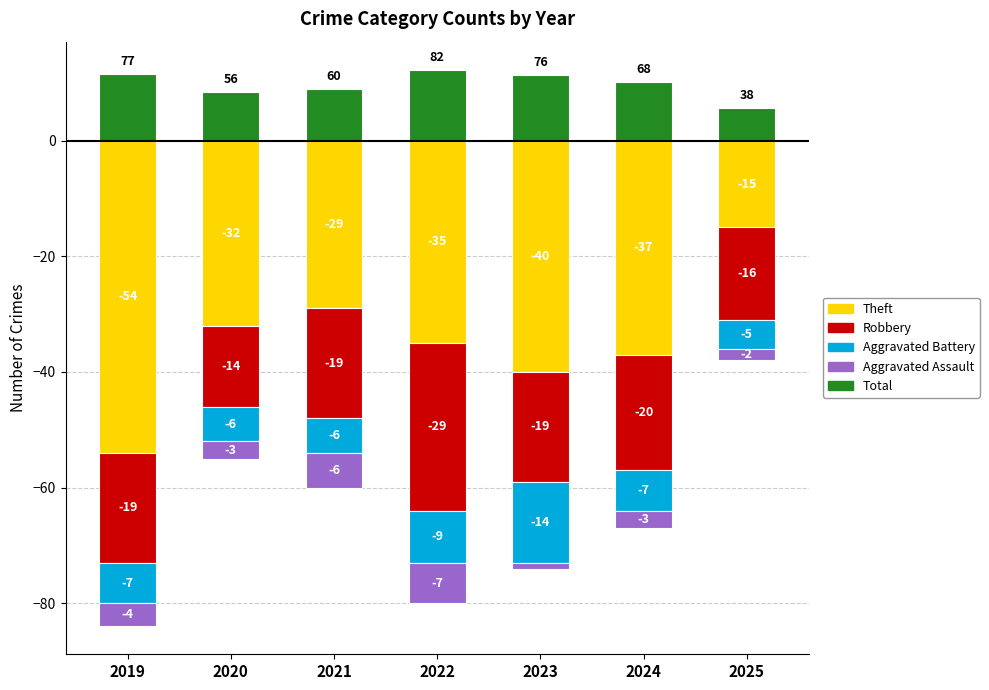

What are all the series names shown in the legend?

Theft, Robbery, Aggravated Battery, Aggravated Assault, Total